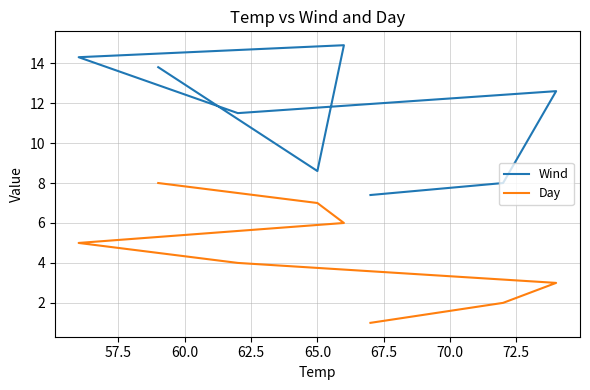

What position from the right is 65.0?

2